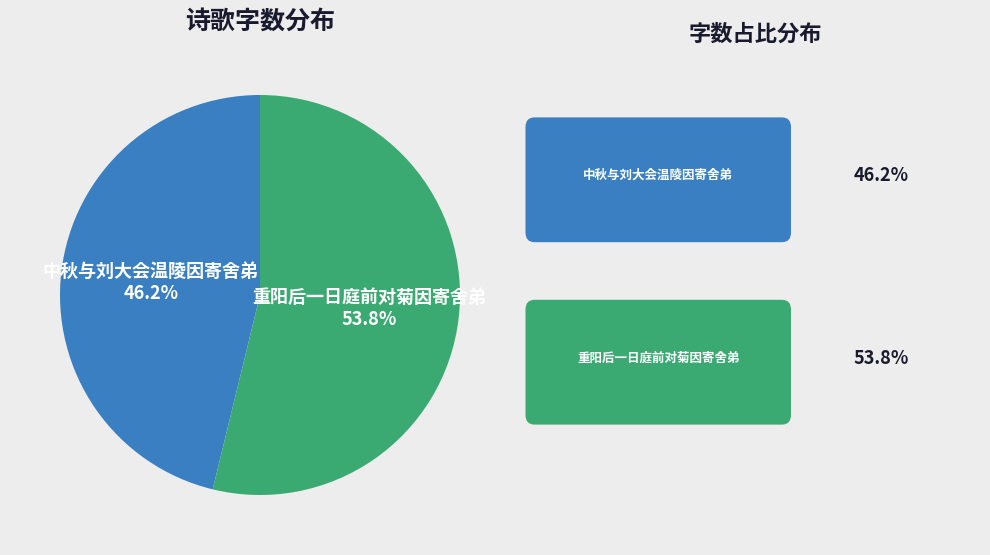

Which has a higher value, 中秋与刘大会温陵因寄舍弟 or 重阳后一日庭前对菊因寄舍弟?

重阳后一日庭前对菊因寄舍弟